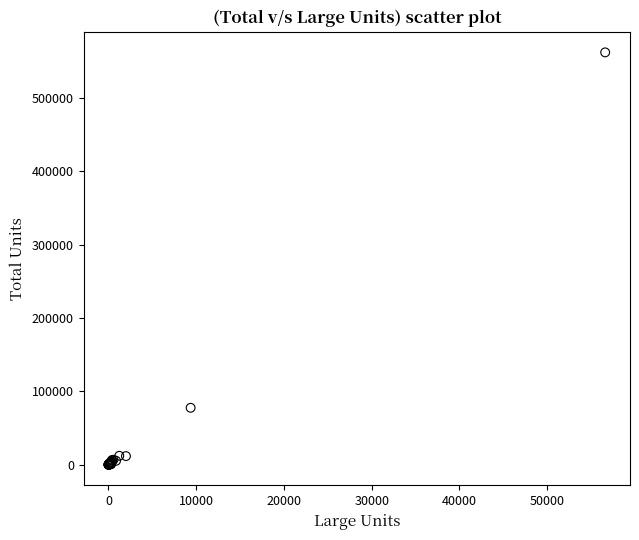

What Y value in the scatter plot is closest to 281084?

77604